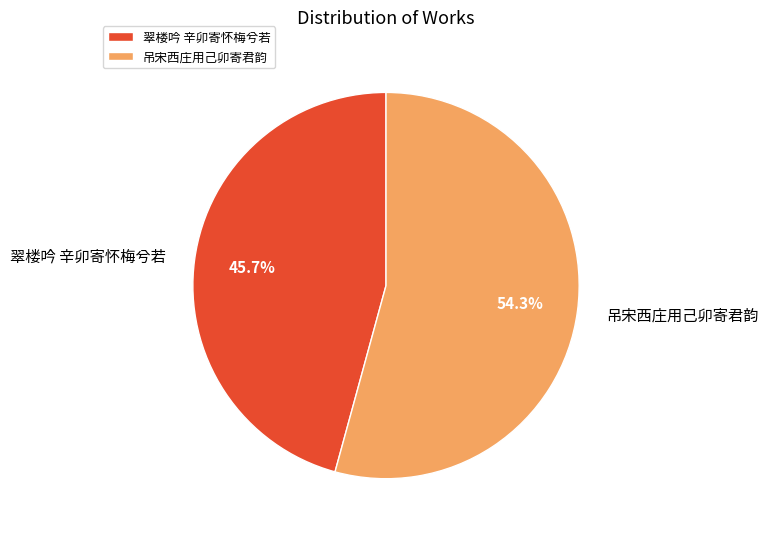

Which category has the biggest portion of the pie?

吊宋西庄用己卯寄君韵